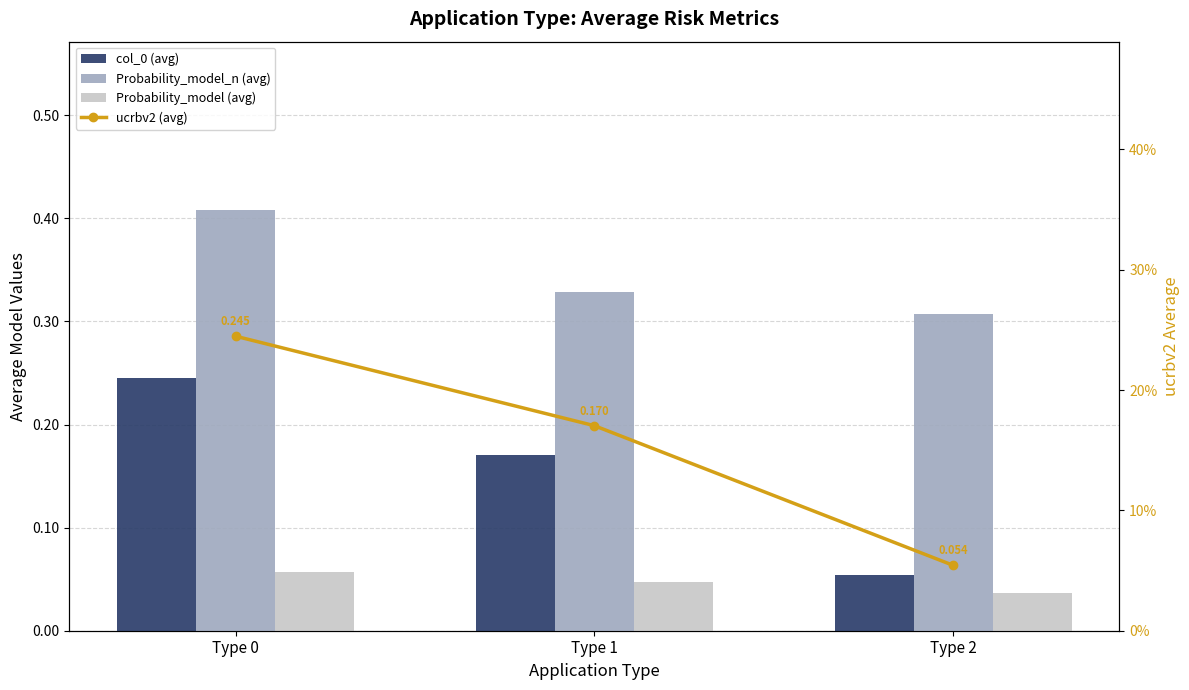

Reading left to right, list all the values displayed in this chart.

col_0 (avg): 0.2	0.2	0.1
Probability_model_n (avg): 0.4	0.3	0.3
Probability_model (avg): 0.1	0.0	0.0
ucrbv2 (avg): 0.2	0.2	0.1